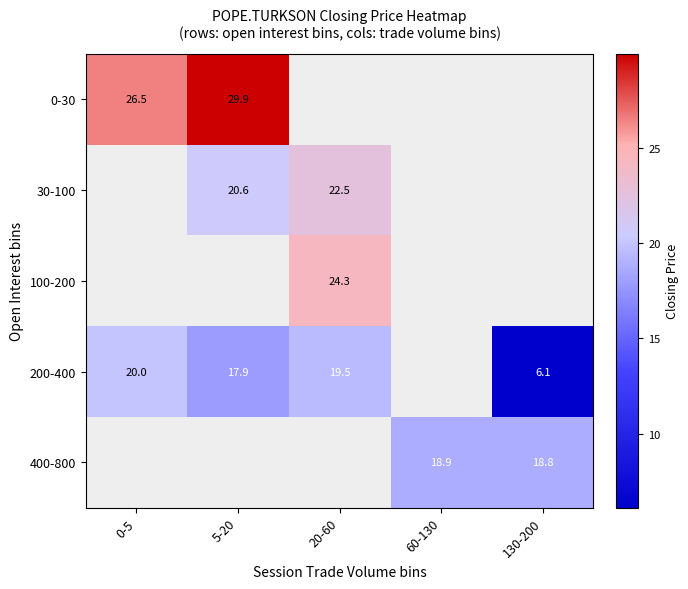

Which has a higher value, 60-130 or 5-20?

5-20